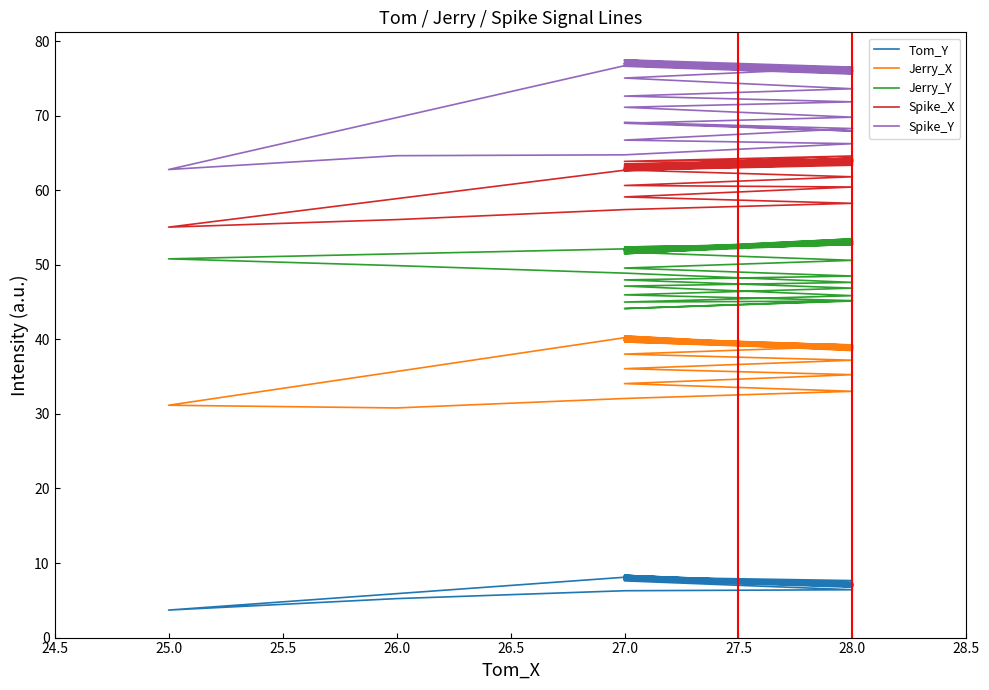

True or false: Jerry_X and Spike_X cross at least once.

False